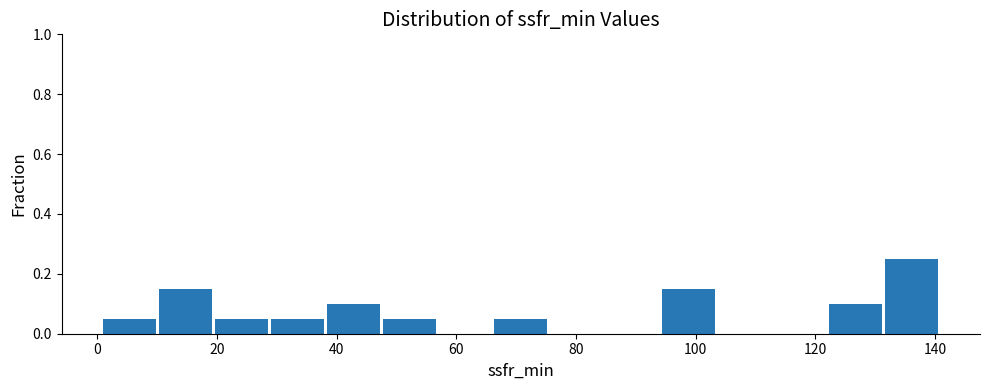

What is the height of the bar covering 132 to 142 on the x-axis? Neither the bar edges nor the heights are printed on the chart, so give them approximately, as read against the axes.

0.26